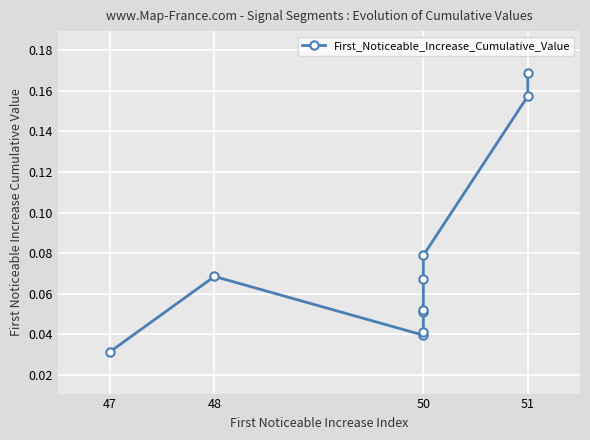

How many lines are shown in the chart?

1